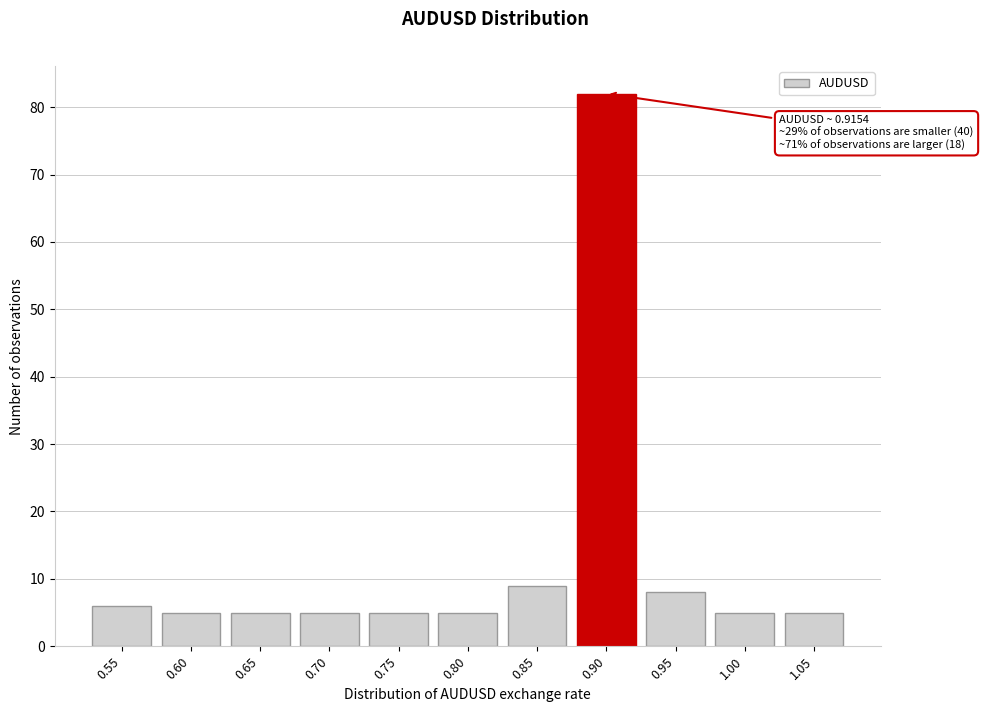

Reading left to right, what are all the values shown in this chart?

6	5	5	5	5	5	9	82	8	5	5